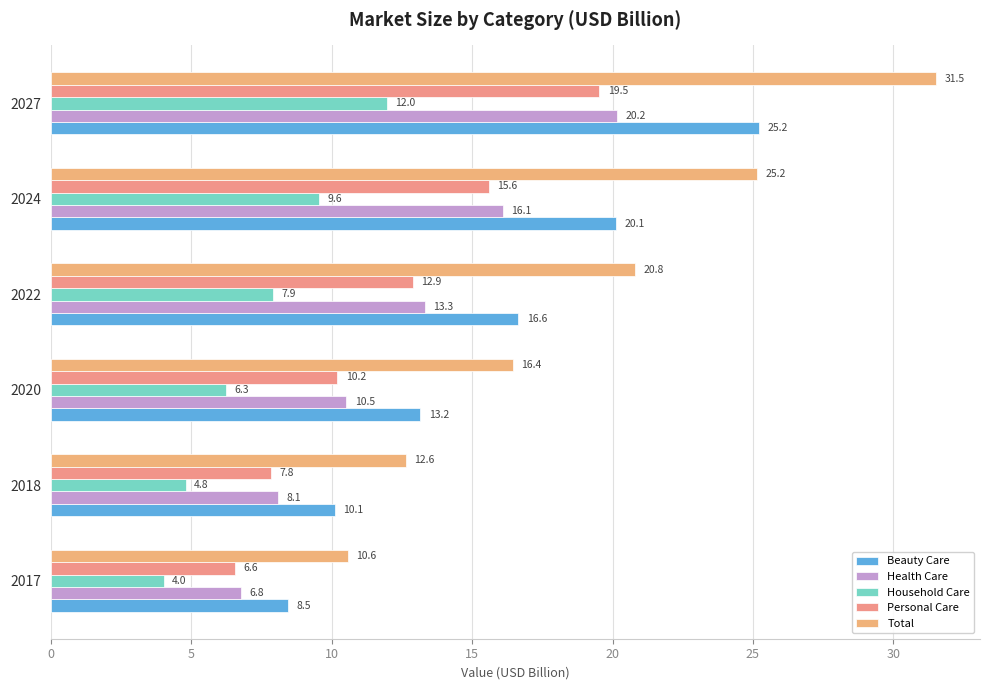

How many values in the Personal Care series exceed 12?

3